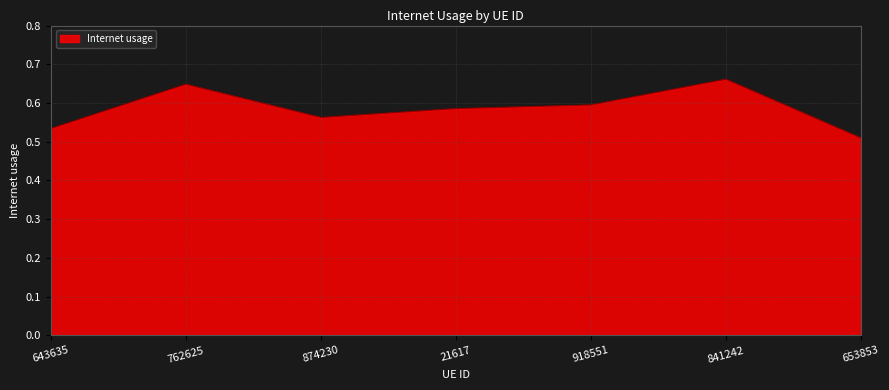

Where is the data nearest to the value 0?

653853